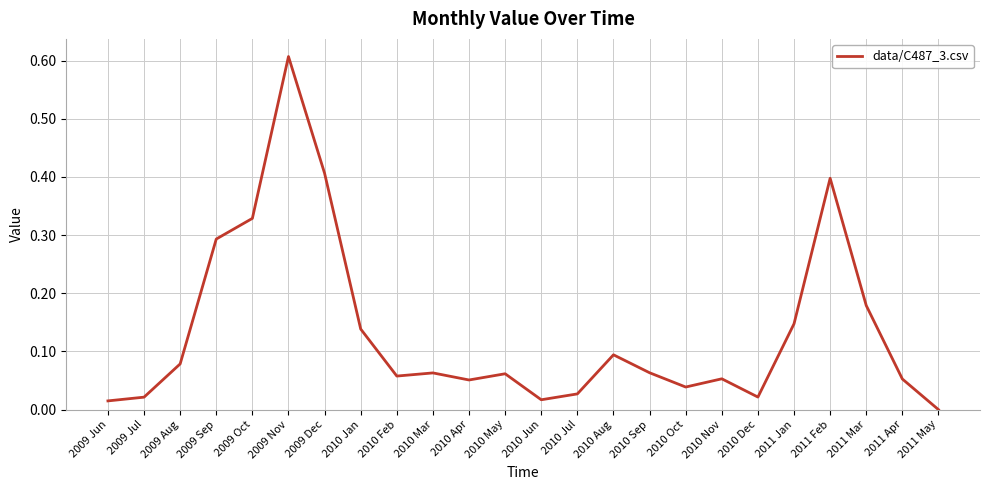

At which category does the chart reach its minimum across all series?

2011 May